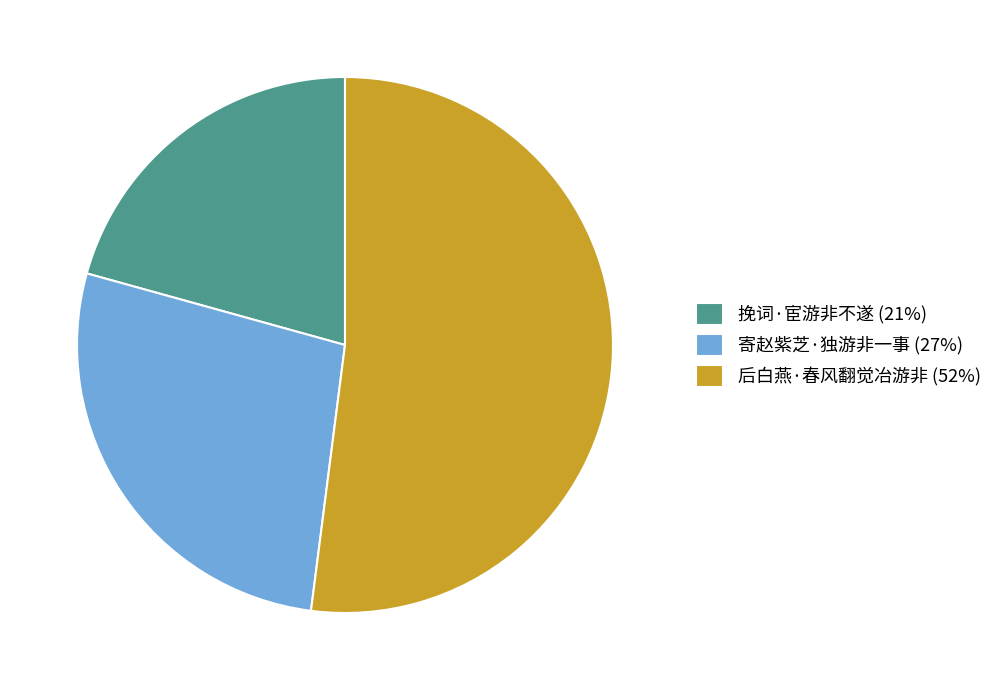

True or false: 寄赵紫芝·独游非一事 accounts for 27% of the total.

True